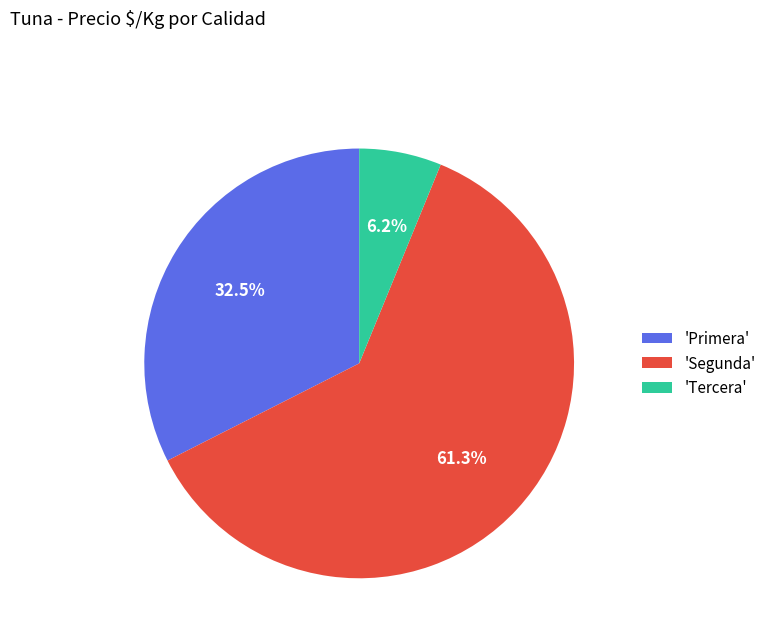

What percentage do 'Tercera' and 'Segunda' together represent?

67.5%